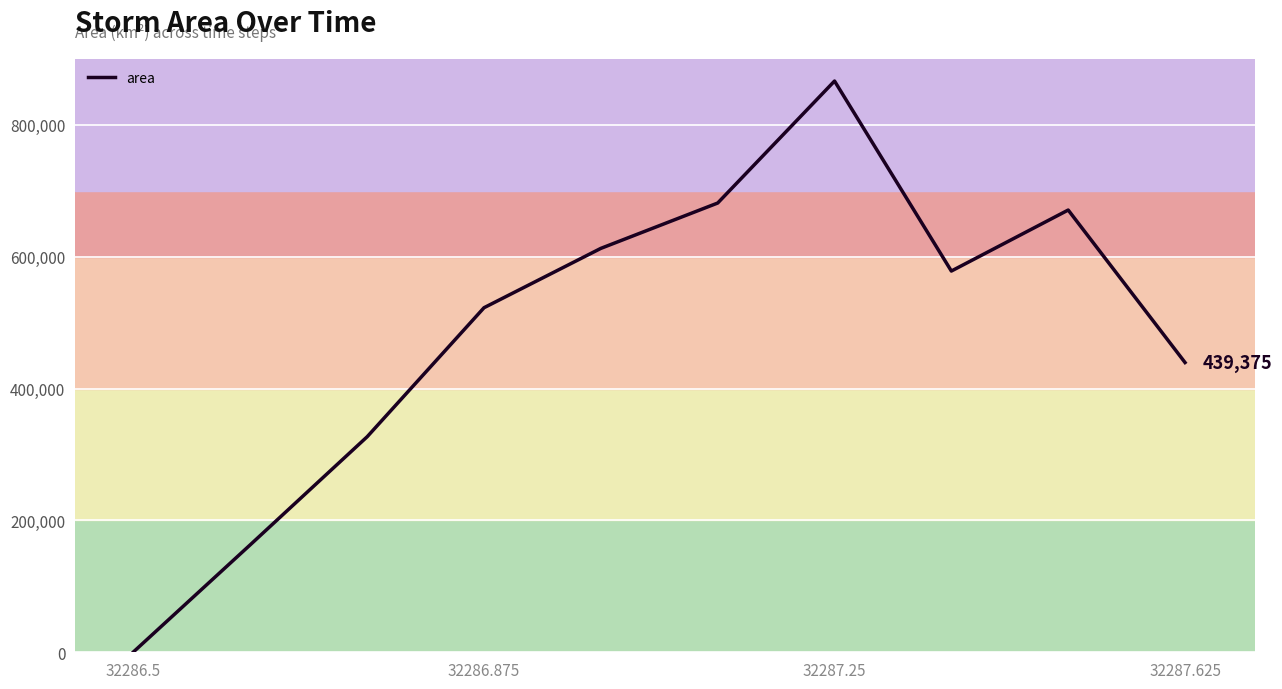

What is the maximum value shown in the chart?

866250